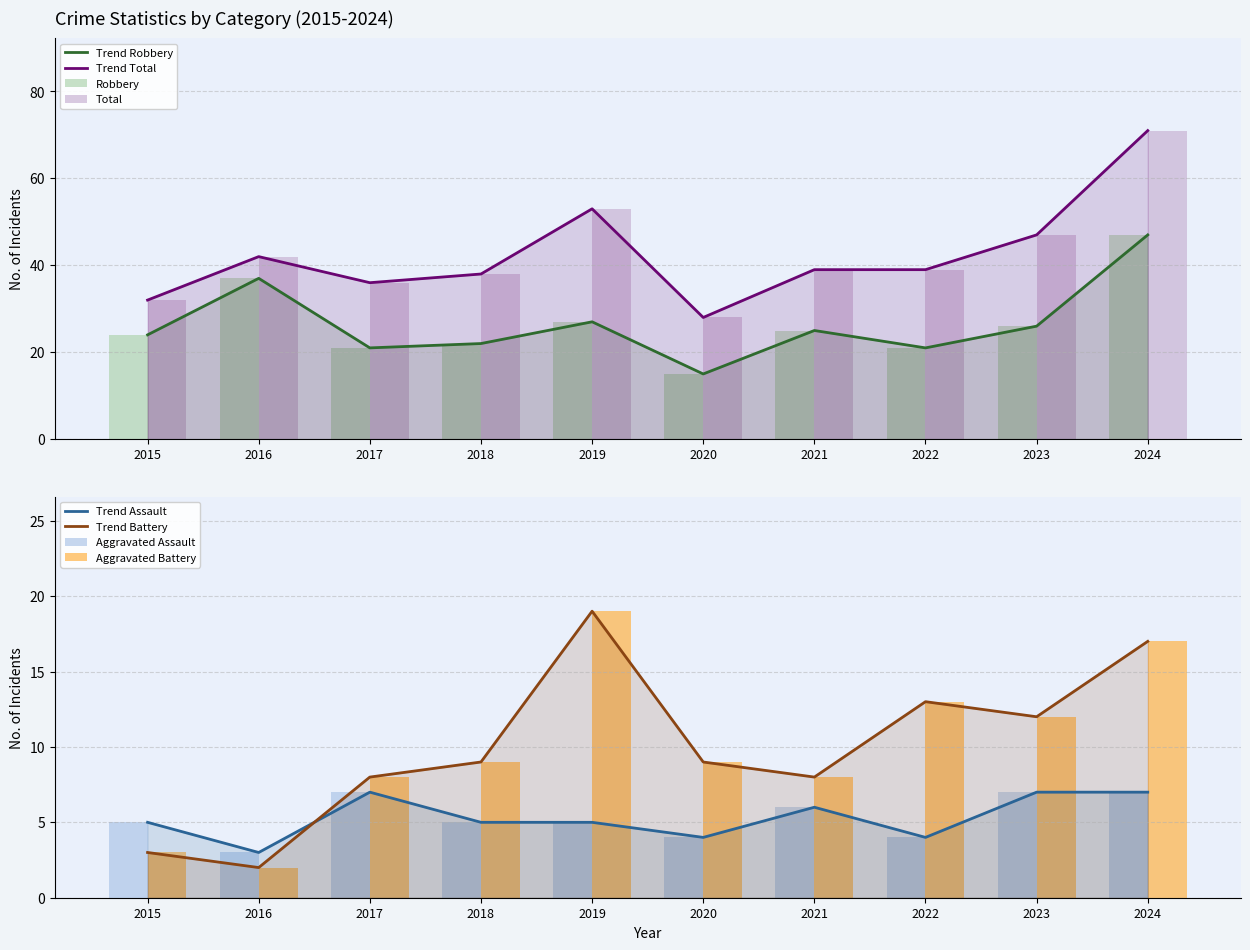

What is the difference between the Aggravated Assault values at 2016 and 2017?

4